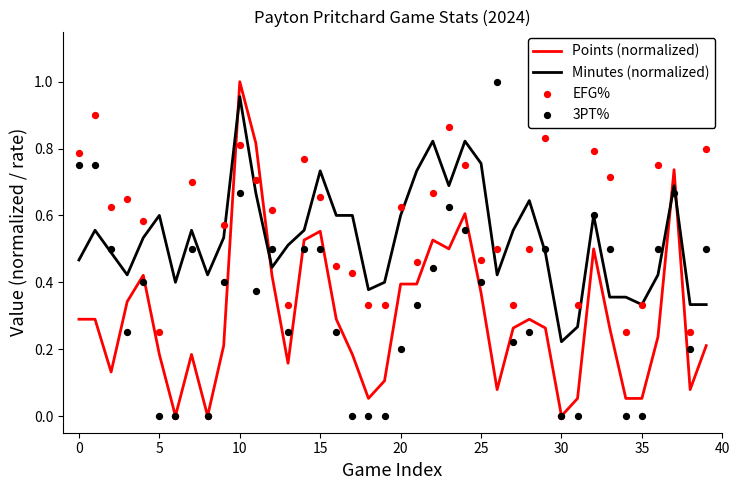

Is it true that Points (normalized) equals 0.5 at 30?

False